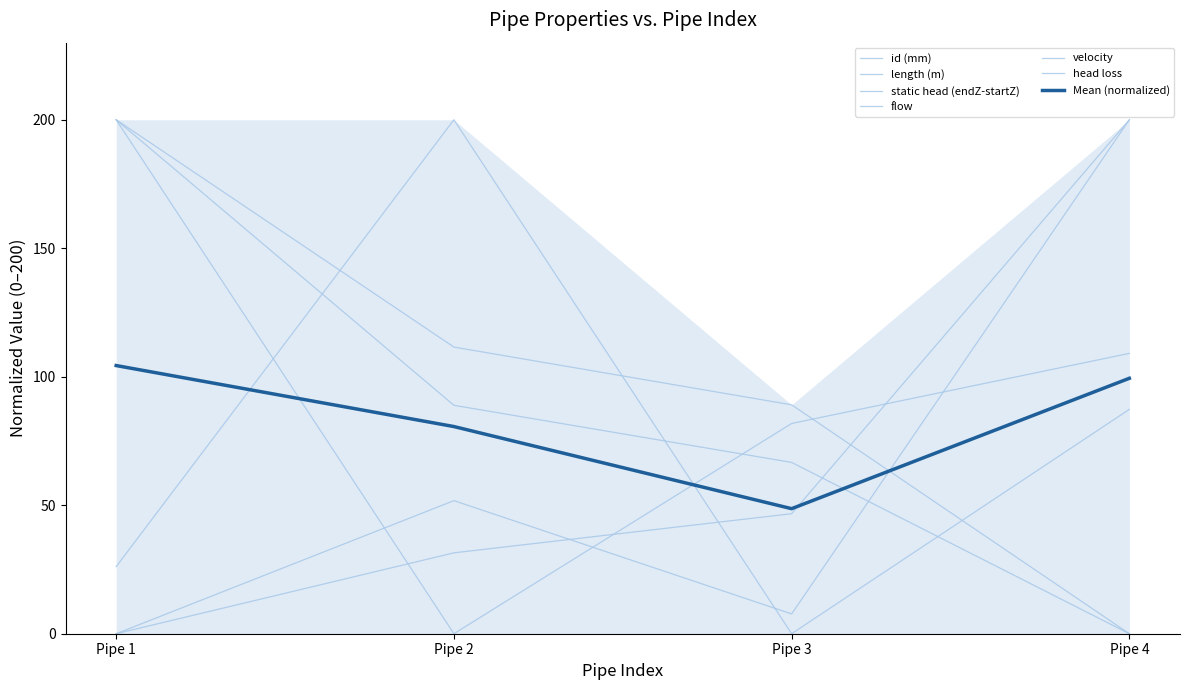

What are all the series names shown in the legend?

id (mm), length (m), static head (endZ-startZ), flow, velocity, head loss